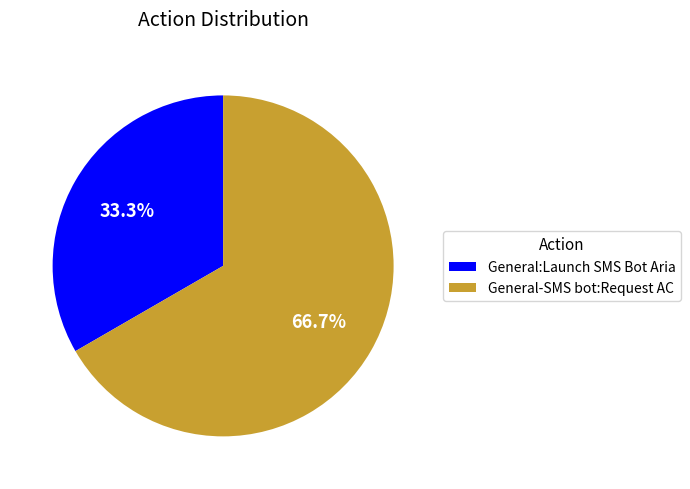

Which category has the smallest portion of the pie?

General:Launch SMS Bot Aria